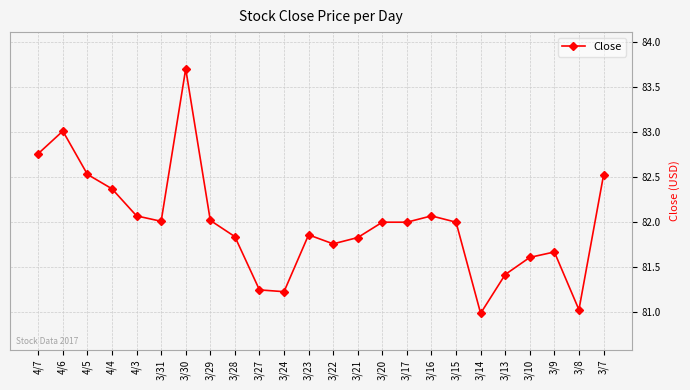

What is the sum of the values at 3/27 and 3/24?

162.5